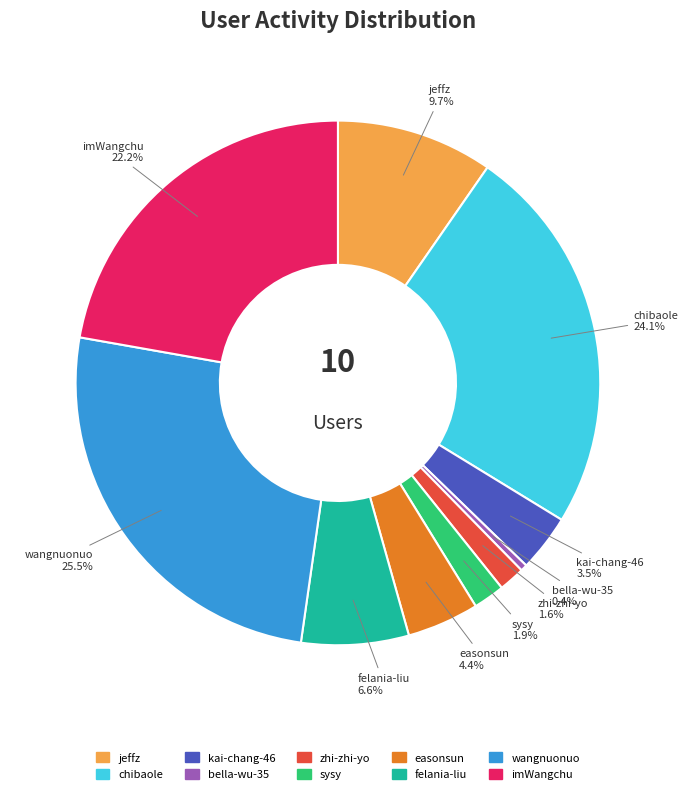

To the nearest percent, what portion does easonsun represent?

4%